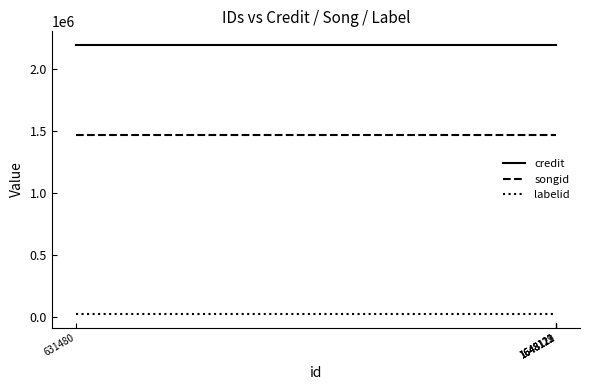

What is the greatest value displayed?

2197820